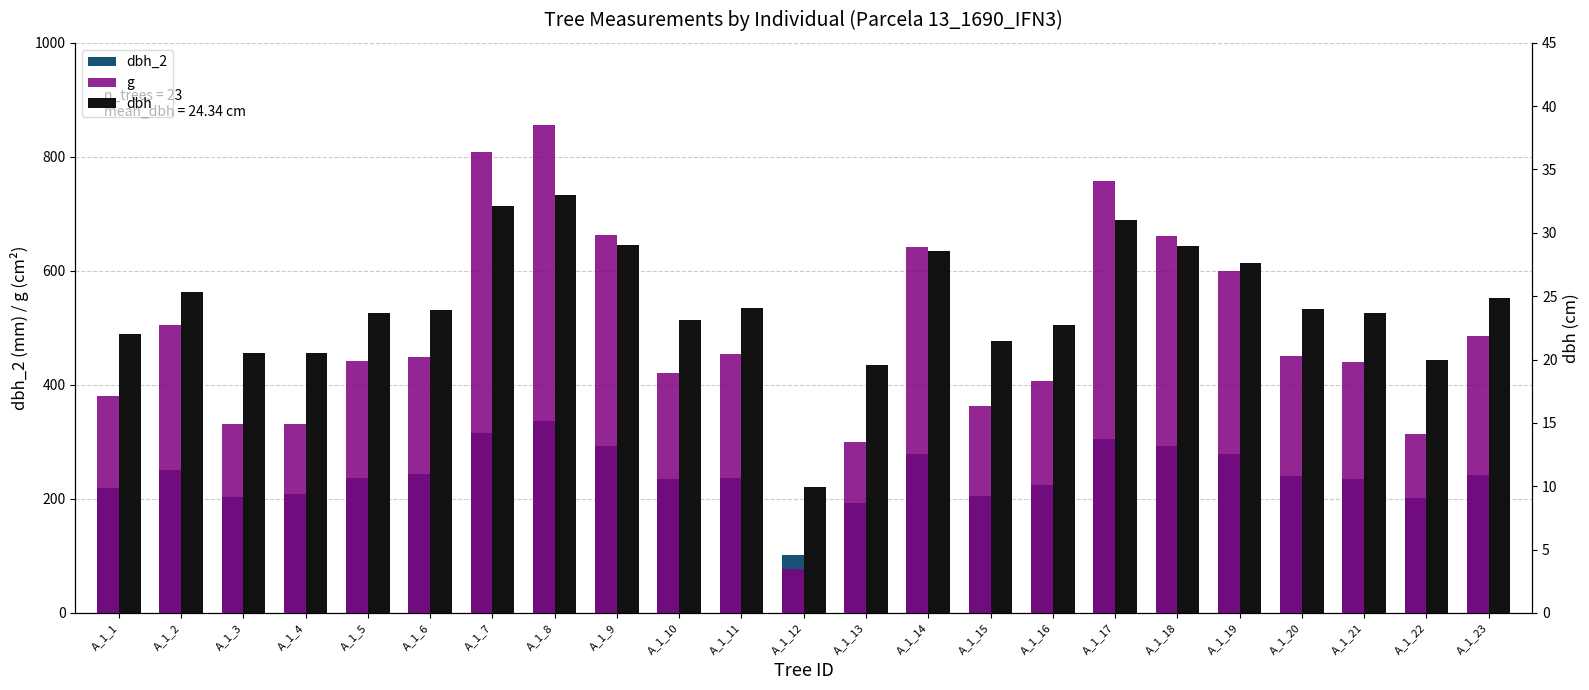

Are the bars horizontal?

No